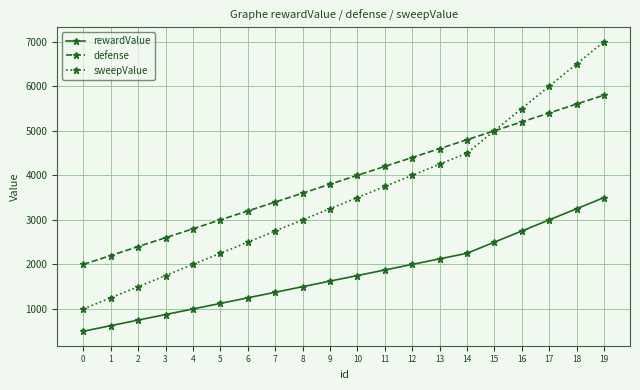

True or false: rewardValue and sweepValue intersect in this chart.

False